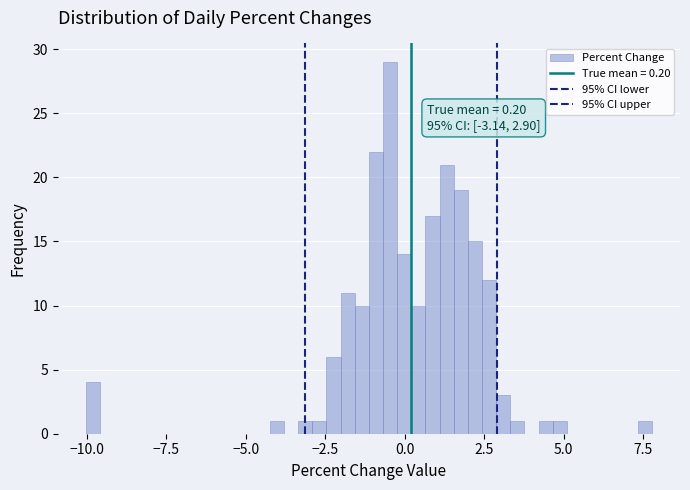

Read against the x-axis, roughly where is the centre of the tallest bar?

-0.5